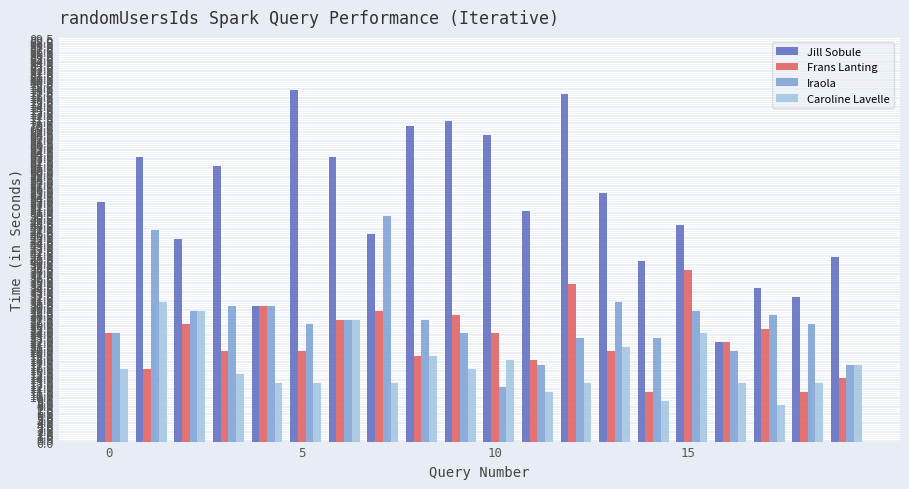

Rank the series by their maximum value, from highest to lowest.

Jill Sobule, Iraola, Frans Lanting, Caroline Lavelle